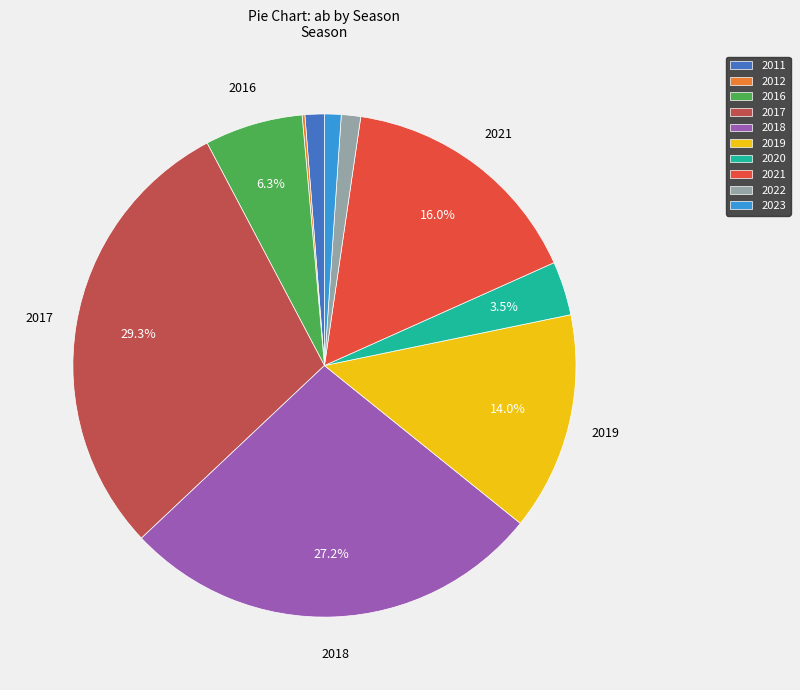

Is it true that 2016 is 1% of the pie?

False